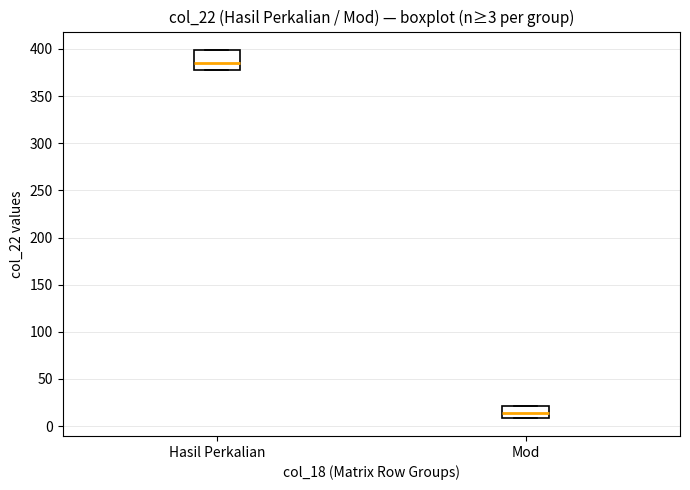

Which box's median line is the highest?

Hasil Perkalian